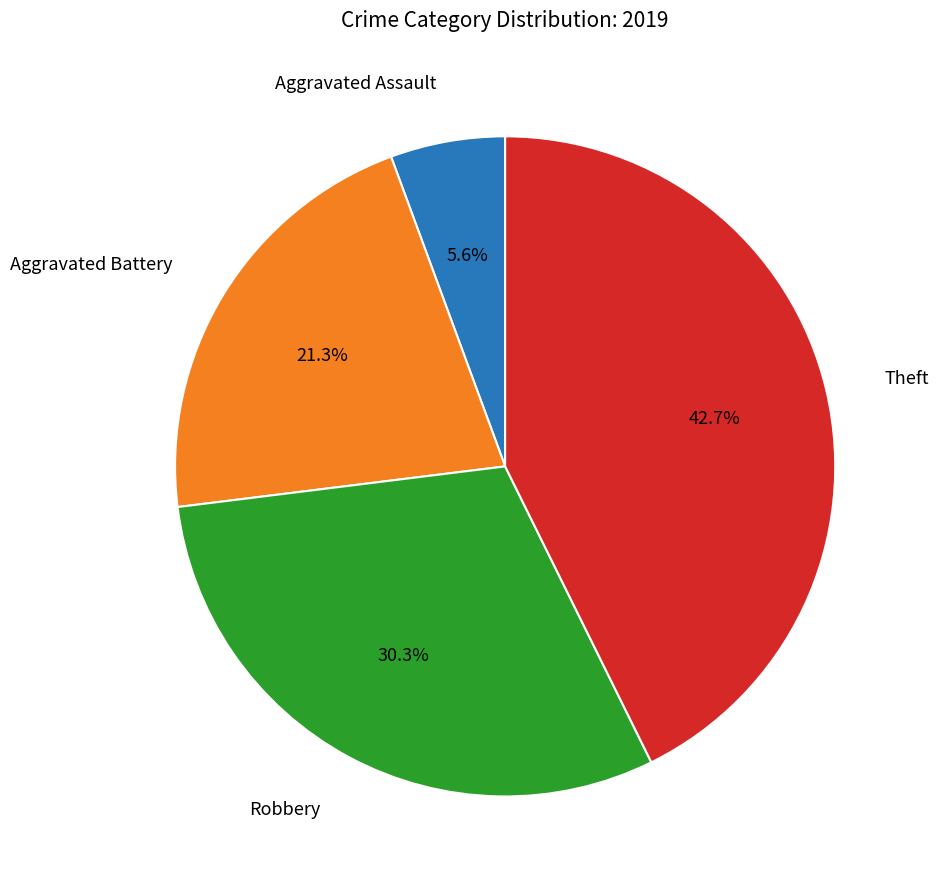

Does any single category account for the majority?

No